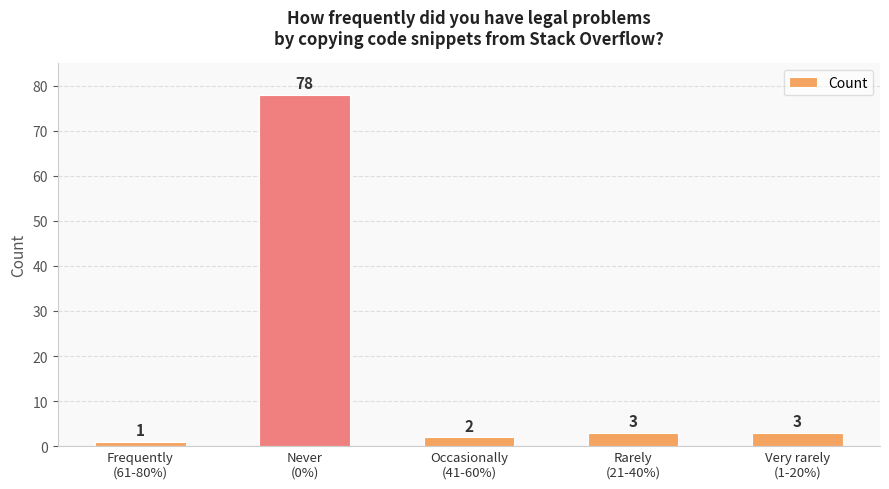

How many bars are there in total?

5